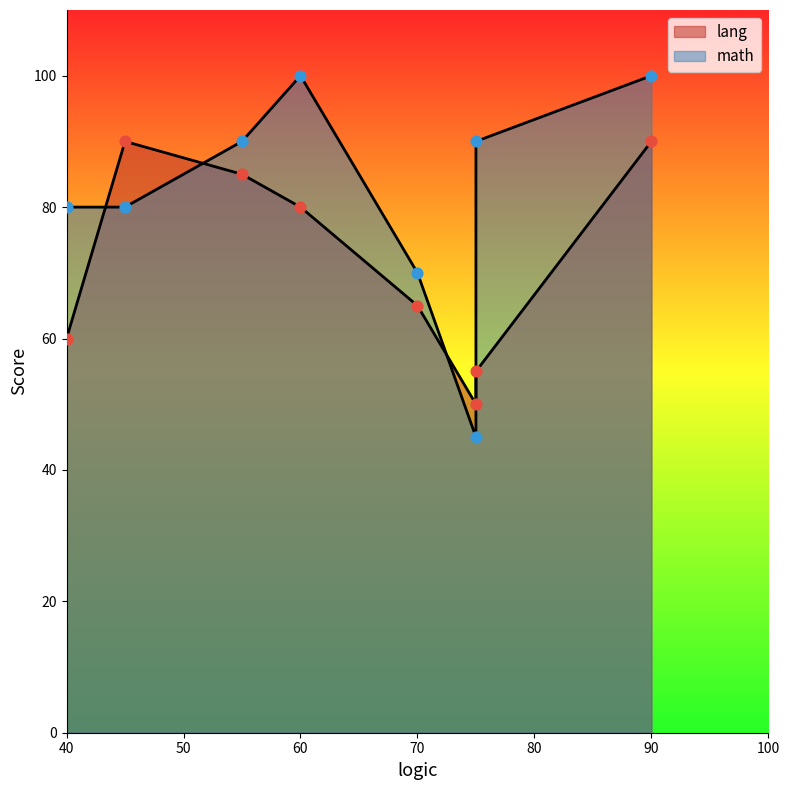

What are all the series names shown in the legend?

lang, math